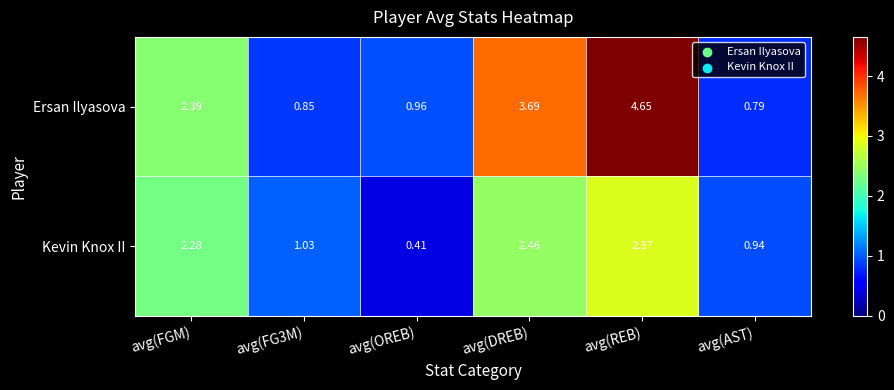

Which series changed the most between avg(FGM) and avg(DREB)?

Ersan Ilyasova